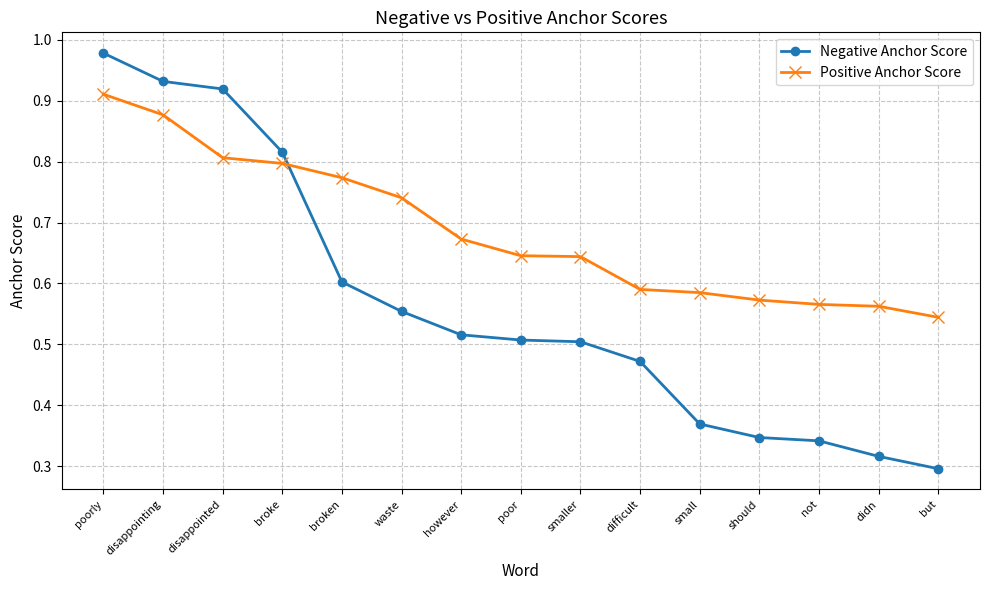

Between which two adjacent categories do Negative Anchor Score and Positive Anchor Score first intersect?

broke and broken